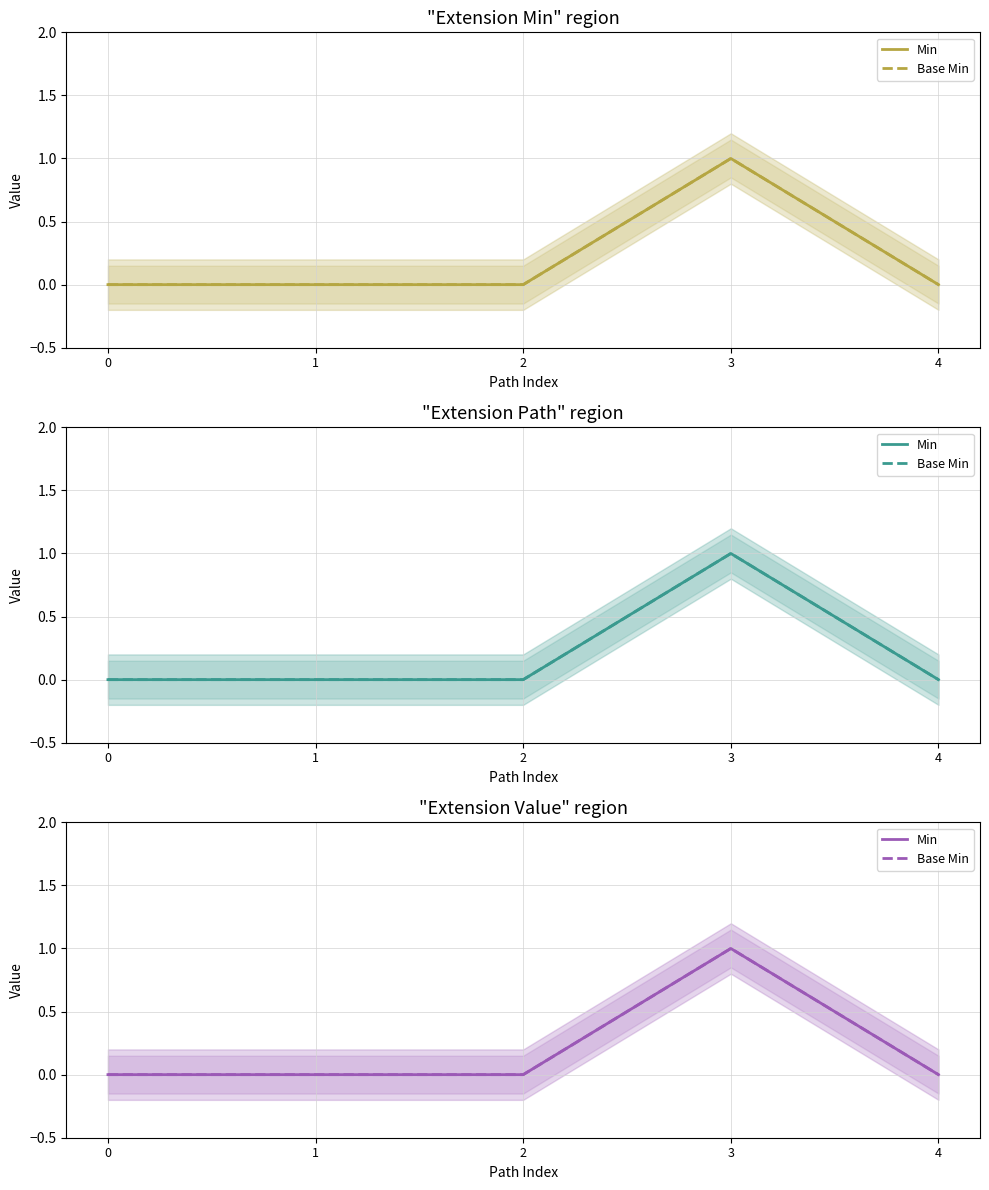

Which series has the largest range (max minus min)?

Min